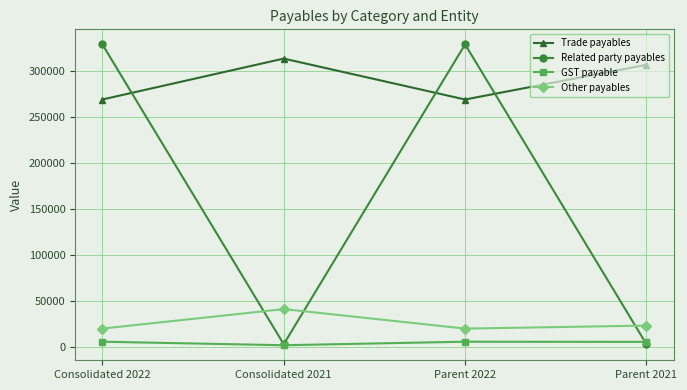

What are all the series names shown in the legend?

Trade payables, Related party payables, GST payable, Other payables